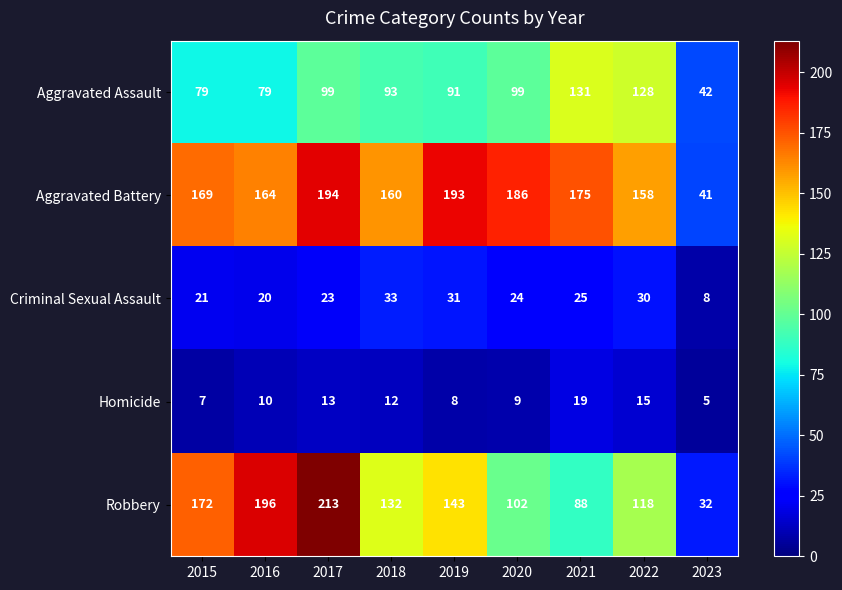

The Criminal Sexual Assault series shows 24 at 2020. True or false?

True